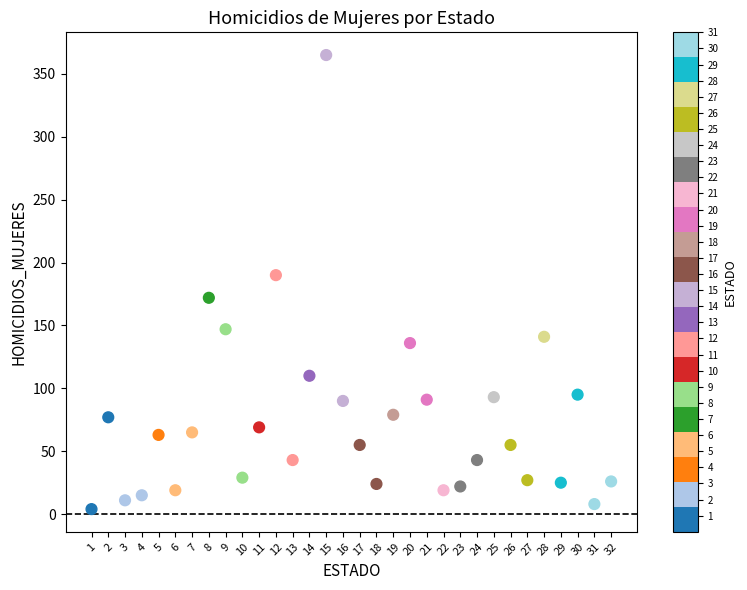

What is the range of X values (max minus min)?

31